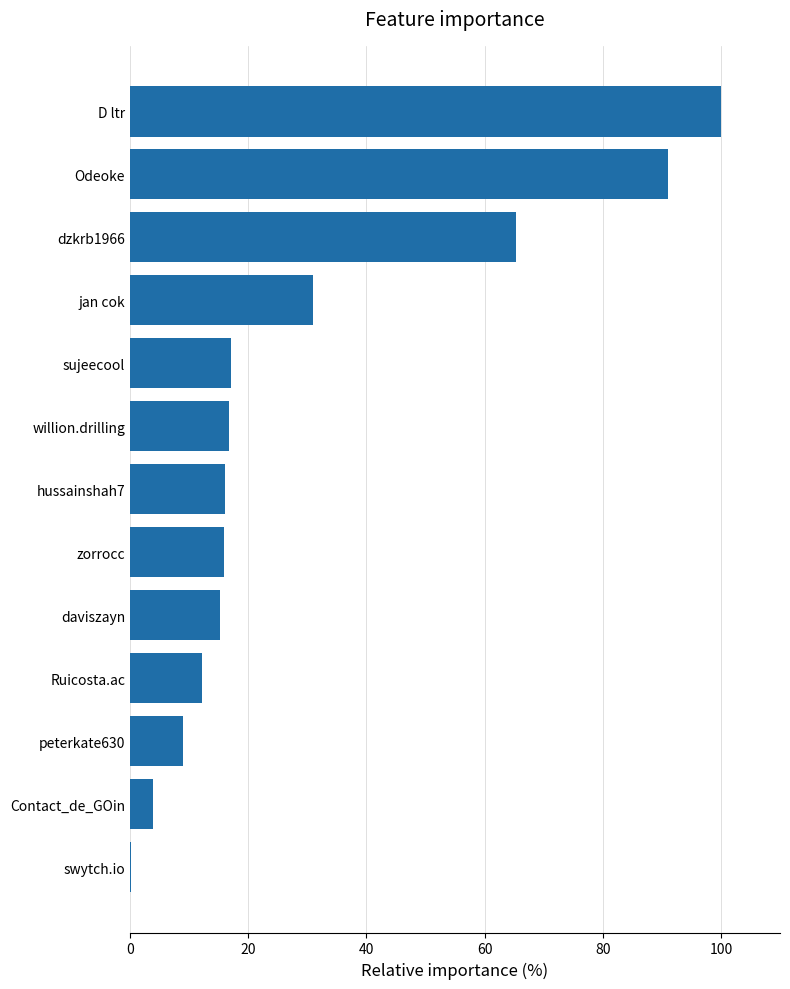

At which label is the value closest to 50?

dzkrb1966